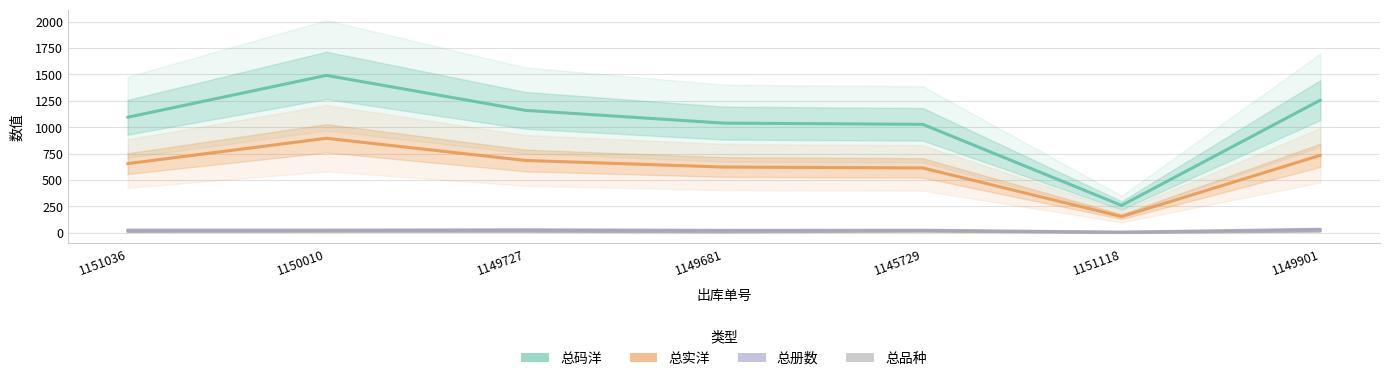

At which label is 总册数 closest to 20?

1149681